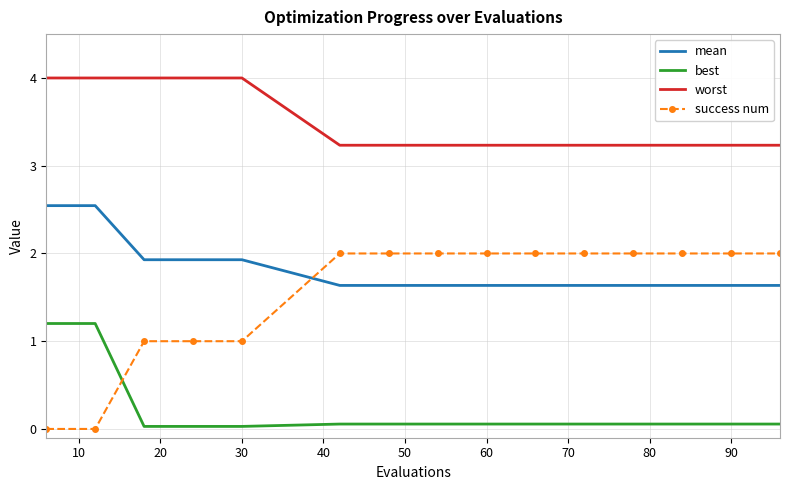

Which series has the largest total across all categories?

worst